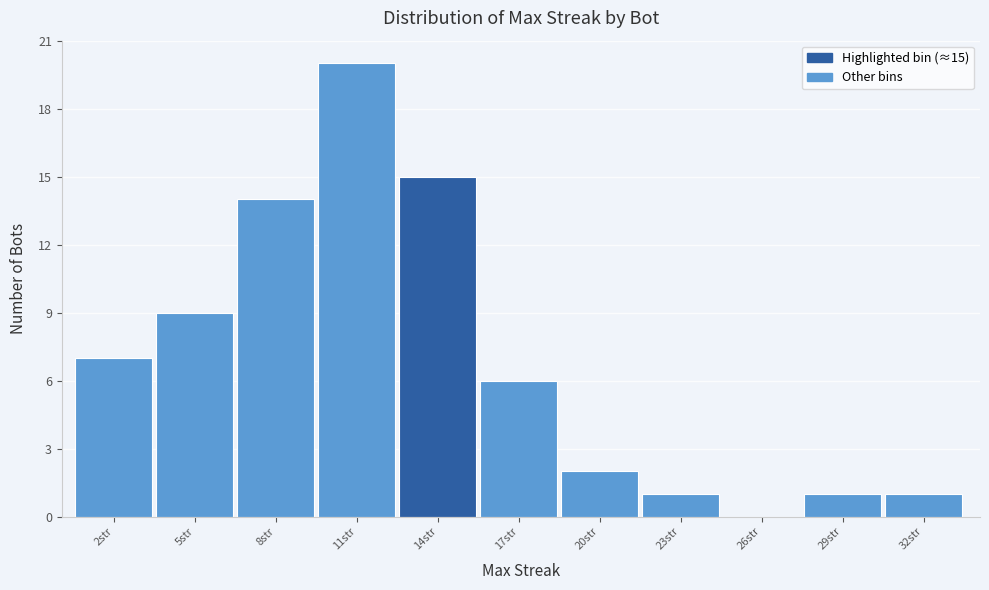

Which range on the x-axis has the tallest bar?

9.5 to 12.5